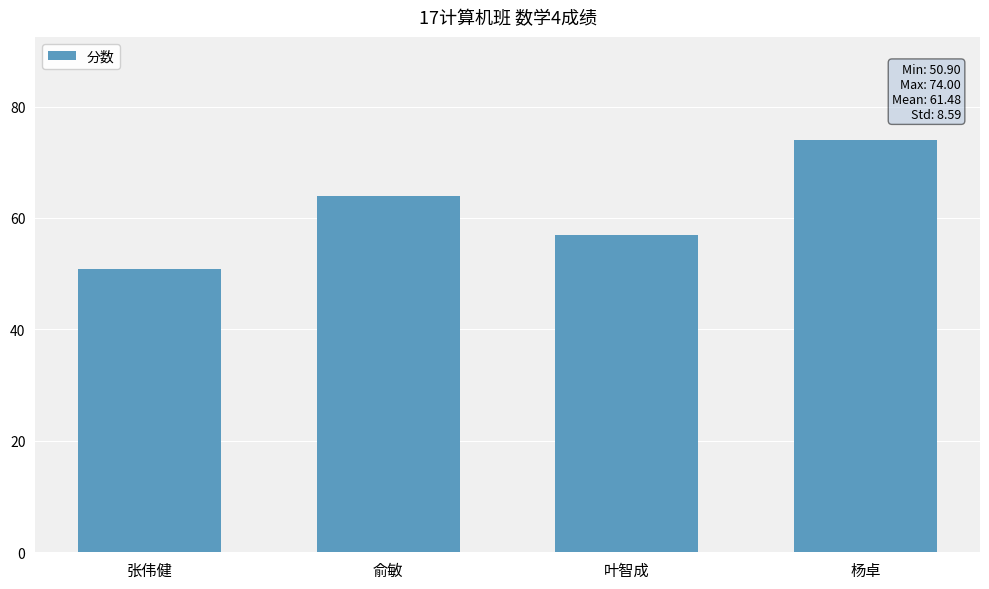

What position from the right is 张伟健?

4